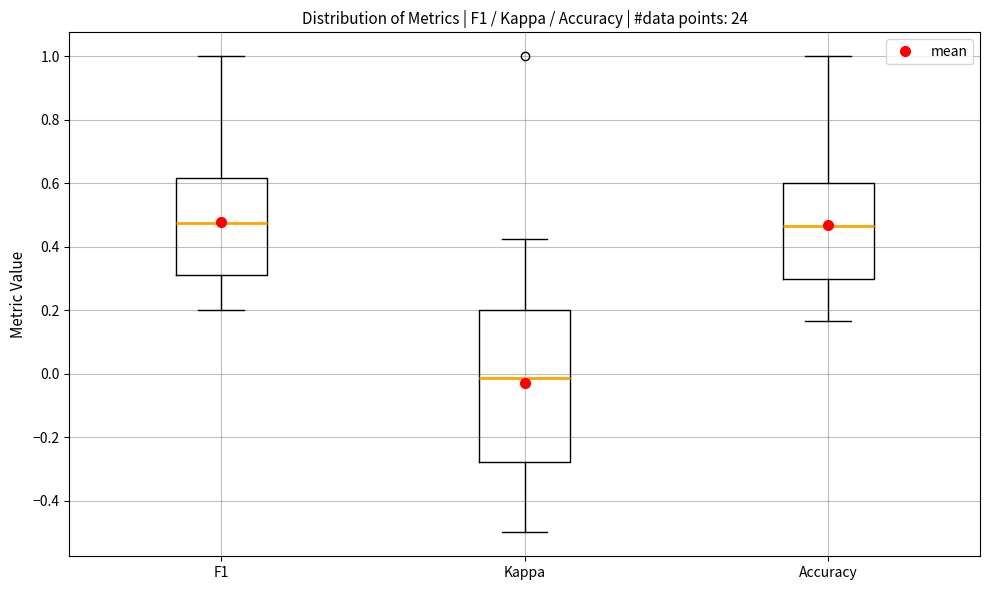

Where is the upper edge of the box for Kappa on the y-axis? The values are not printed on the chart, so give them approximately, as read against the axis.

0.20